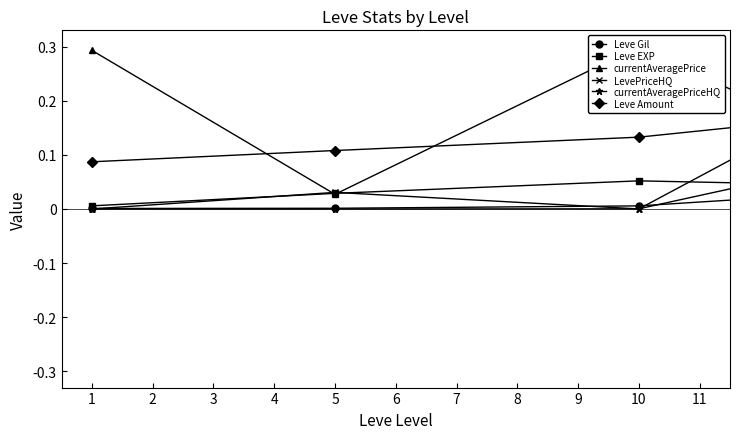

True or false: currentAveragePrice has more than 2 interior local peaks.

False